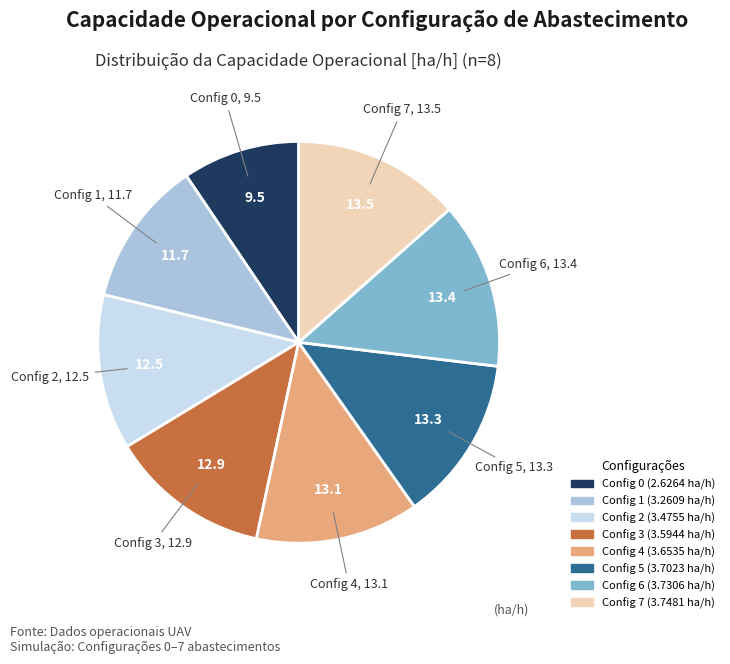

Does any single category account for the majority?

No